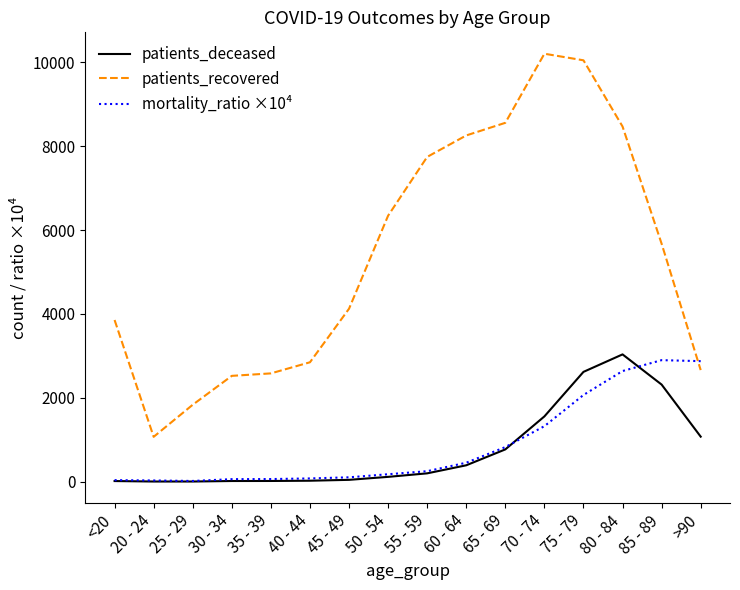

At >90, list the series in order from largest to smallest.

mortality_ratio ×10⁴, patients_recovered, patients_deceased